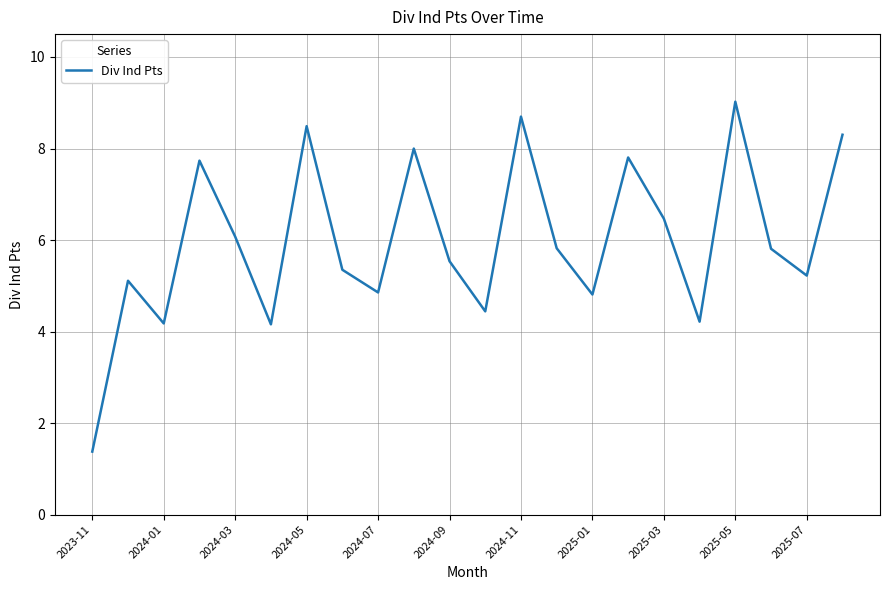

What is the maximum value shown in the chart?

9.0